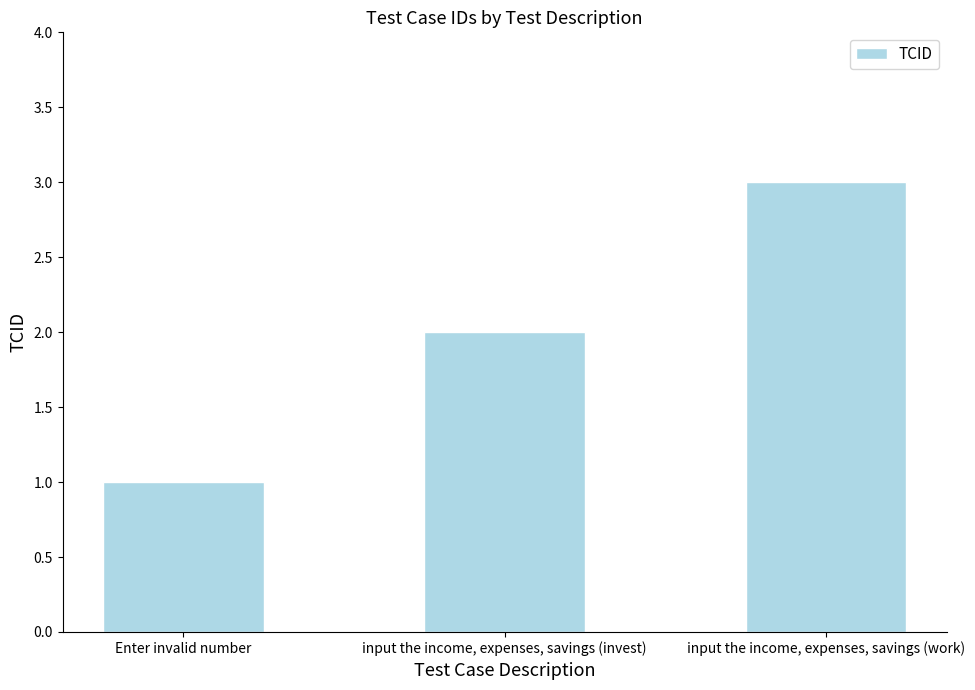

Between Enter invalid number and input the income, expenses, savings (work), which is larger?

input the income, expenses, savings (work)